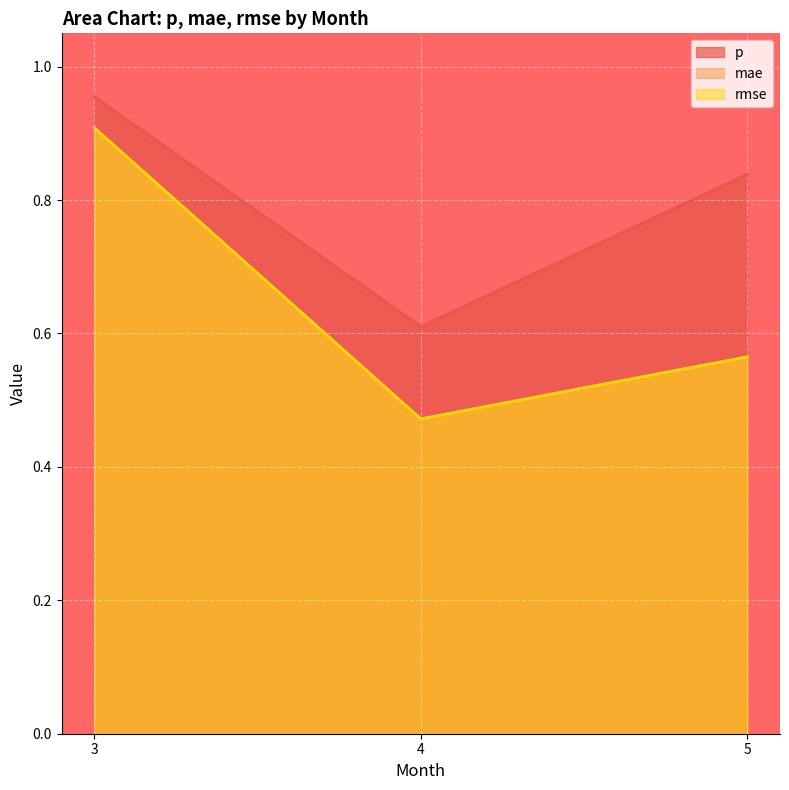

What are all the series names shown in the legend?

p, mae, rmse